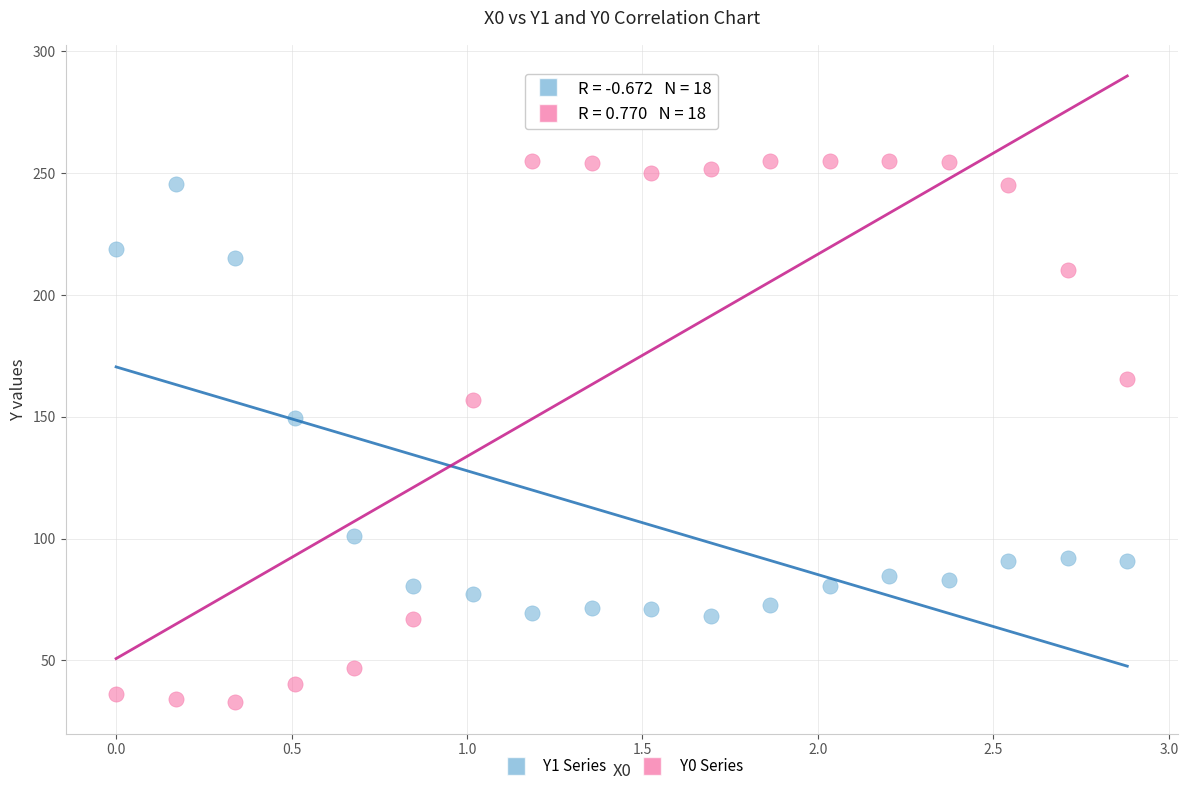

Across all series, what Y value is closest to 143?

149.3